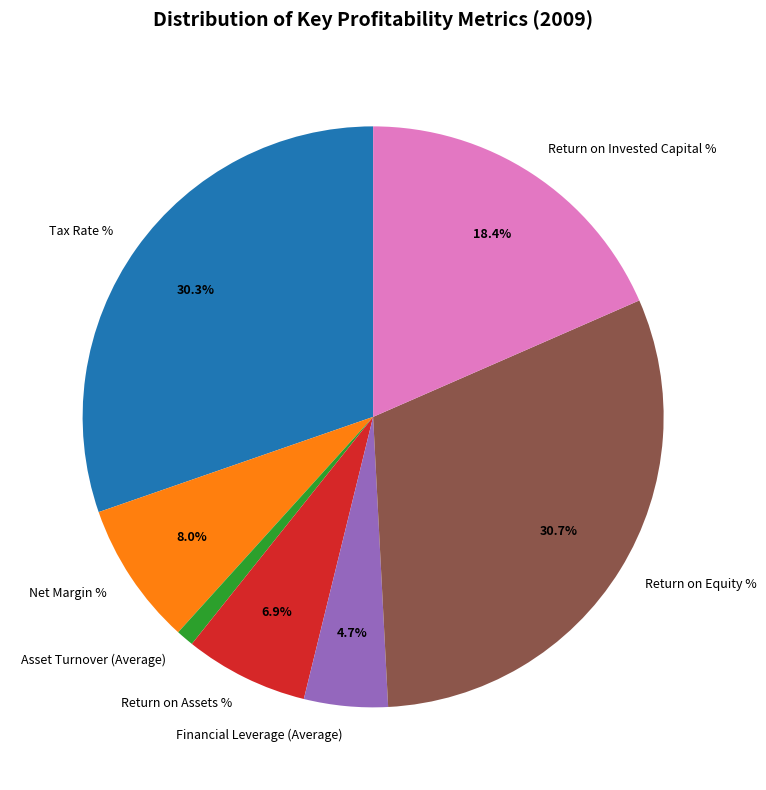

Between Asset Turnover (Average) and Return on Equity %, which is larger?

Return on Equity %